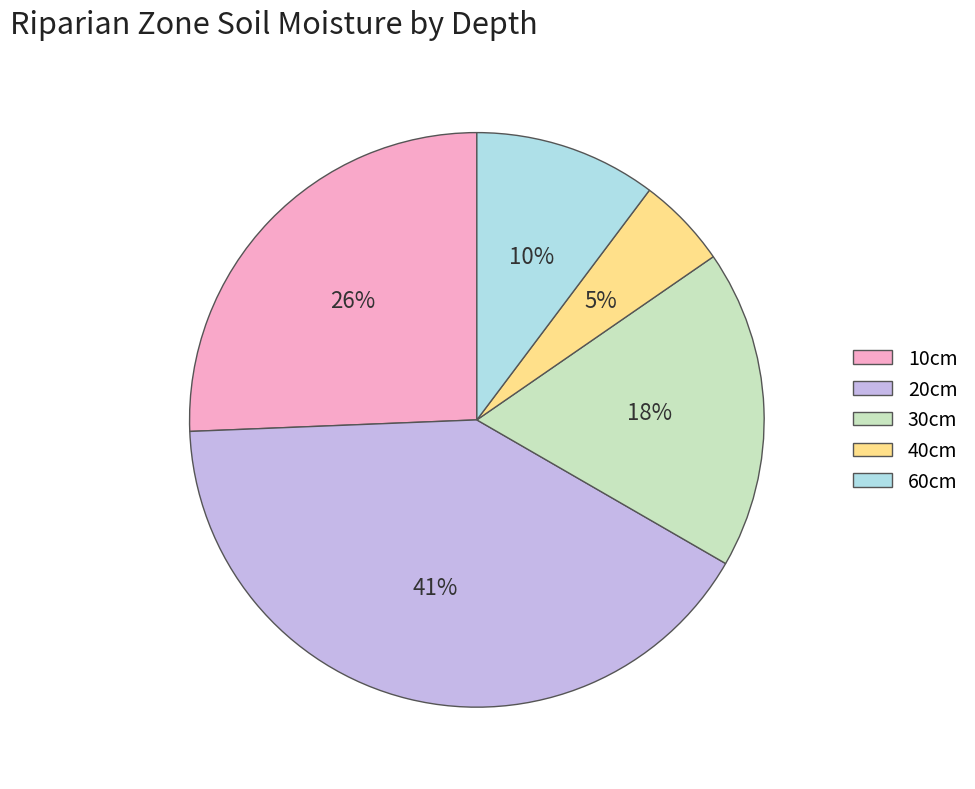

What is the smallest slice in the pie chart?

40cm